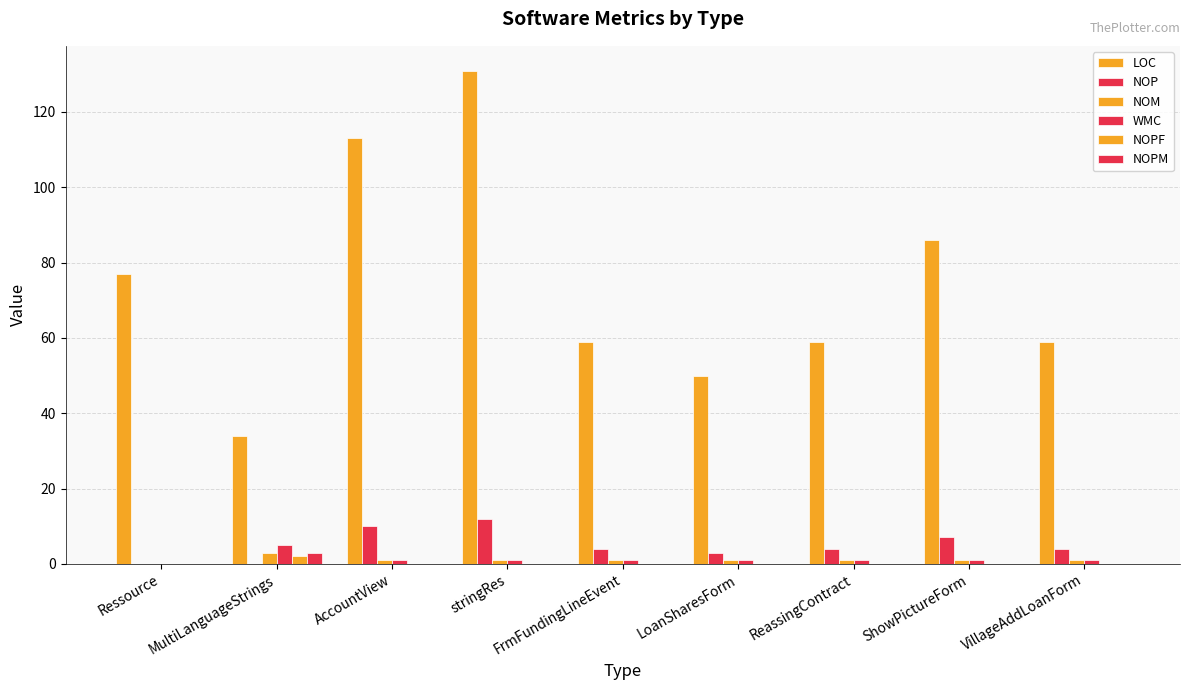

How many groups of bars are there?

9